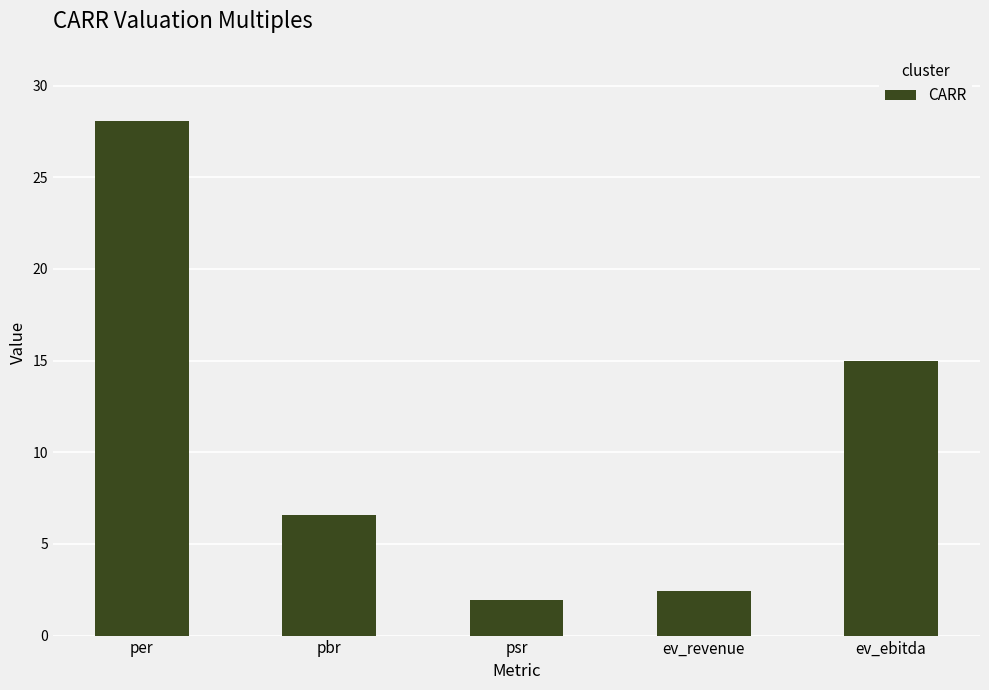

What is the label of the 5th bar from the left?

ev_ebitda